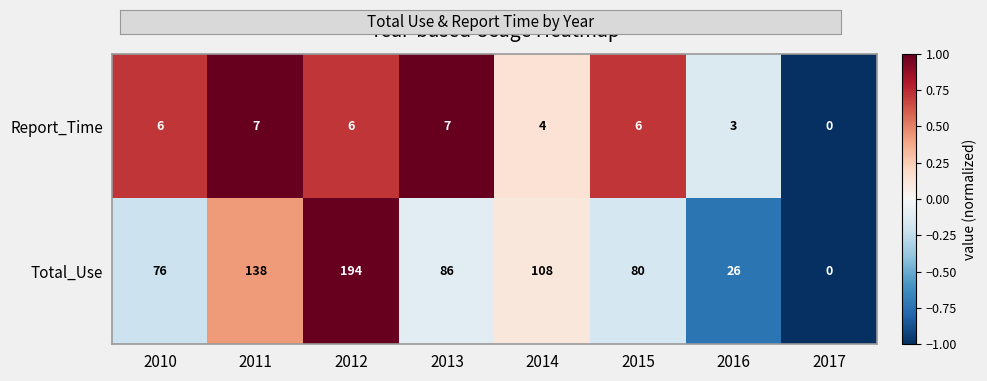

The Report_Time series shows 6 at 2010. True or false?

True